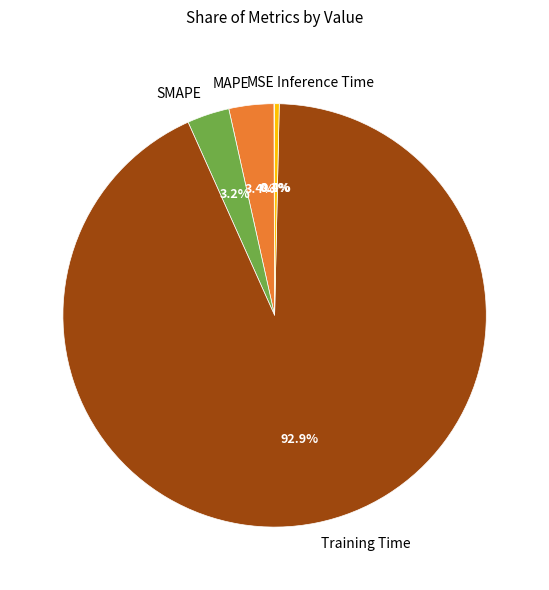

To the nearest percent, what is the difference between the largest and smallest slice percentages?

93%